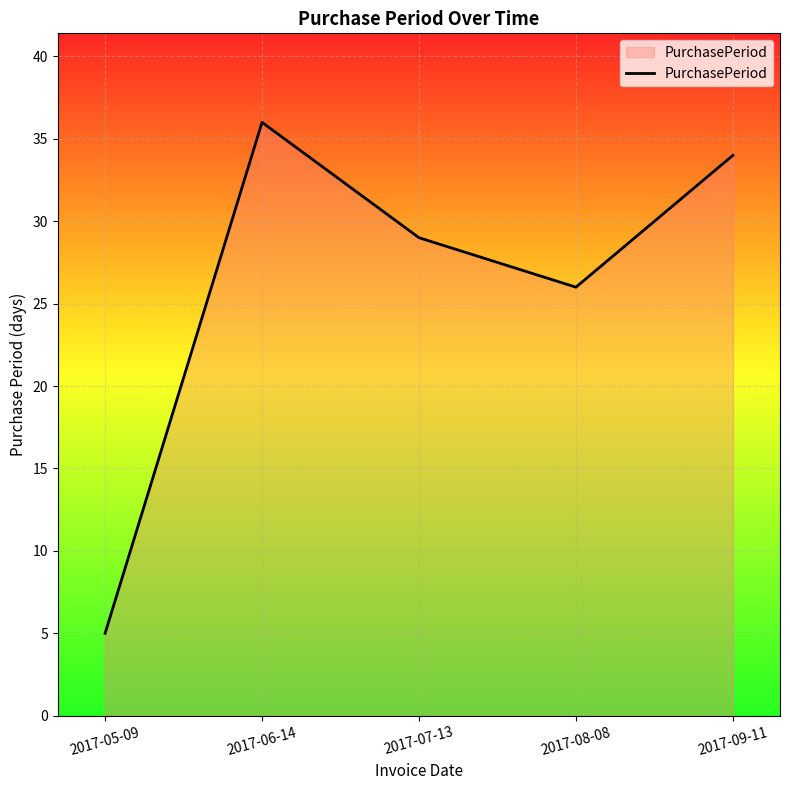

True or false: the data has more than 0 interior local peaks.

True